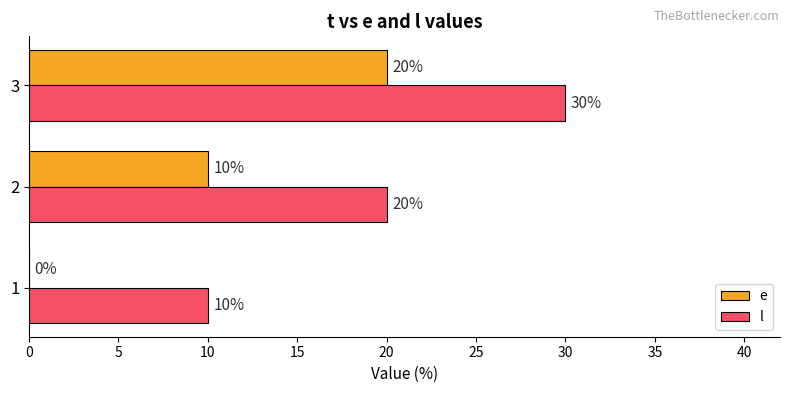

Is it true that l equals 10 at 1?

True